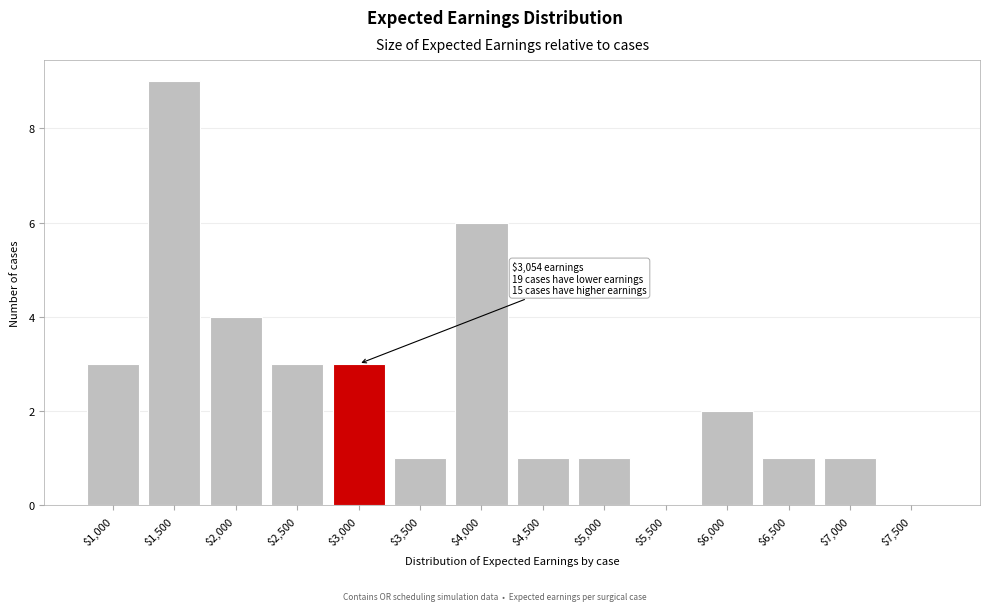

What is the sum of all values?

35